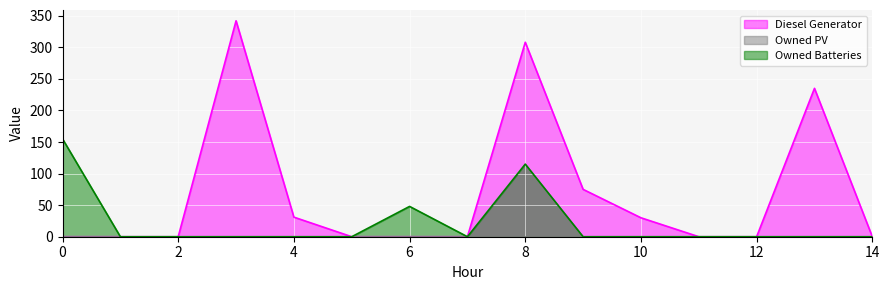

True or false: Owned Batteries has more than 0 points higher than both neighbors.

True